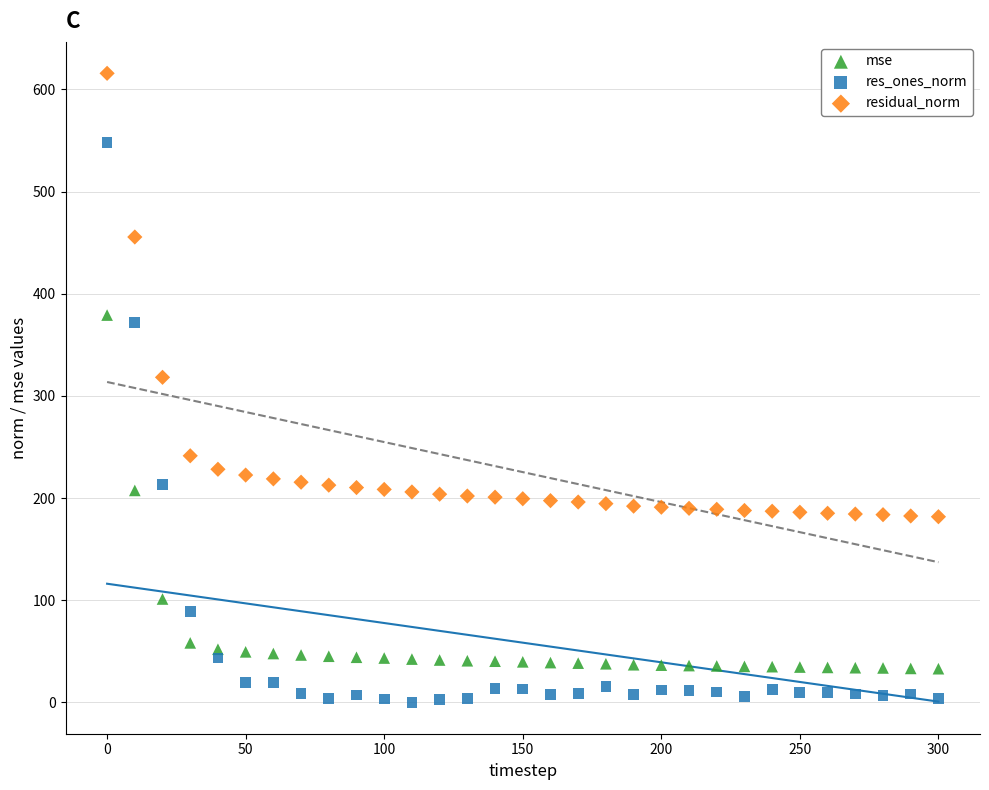

Which series has the largest Y range (max minus min)?

res_ones_norm